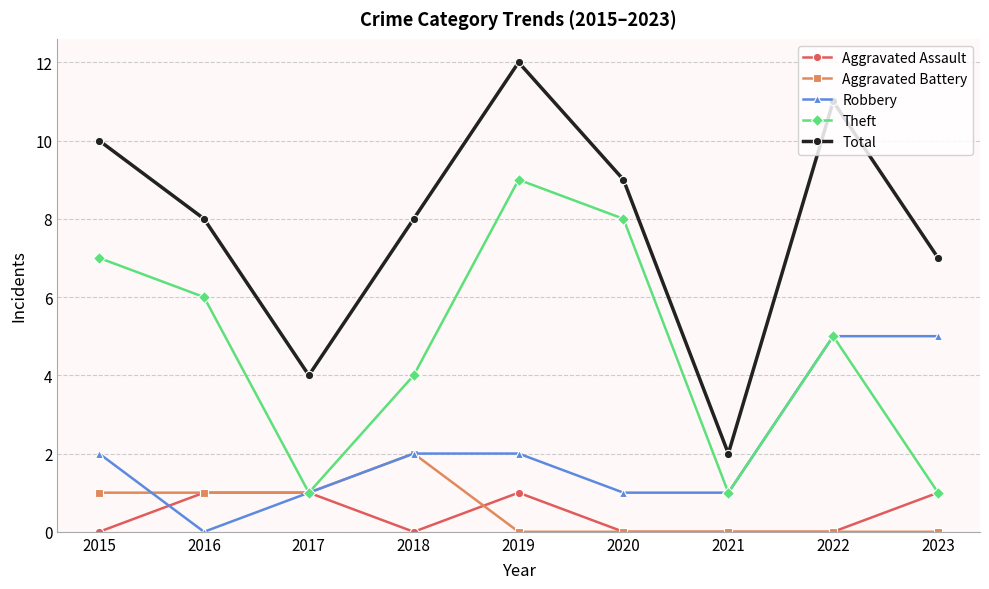

What is the highest value of the Aggravated Battery series?

2